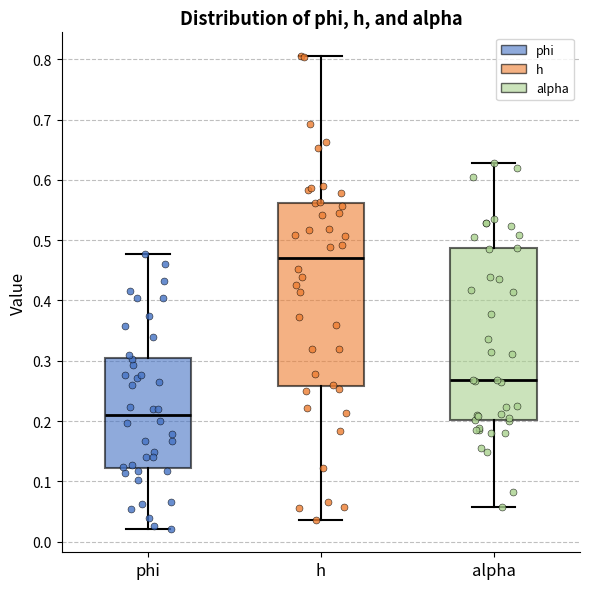

Reading left to right, read every box against the y-axis: the position of its median line, the range the box covers, and the ends of its whiskers. The values are not printed on the chart, so give them approximately, as read against the axis.

phi: median 0.21, box 0.12 to 0.30, whiskers 0.02 to 0.48
h: median 0.47, box 0.26 to 0.56, whiskers 0.04 to 0.81
alpha: median 0.27, box 0.20 to 0.49, whiskers 0.06 to 0.63